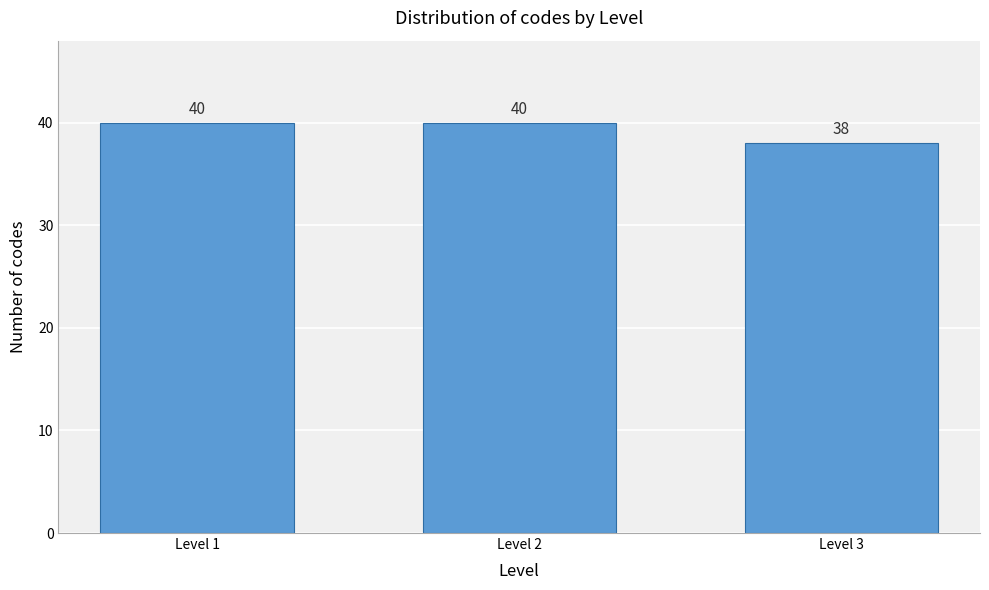

Reading left to right, list all the values displayed in this chart.

Level 1=40	Level 2=40	Level 3=38